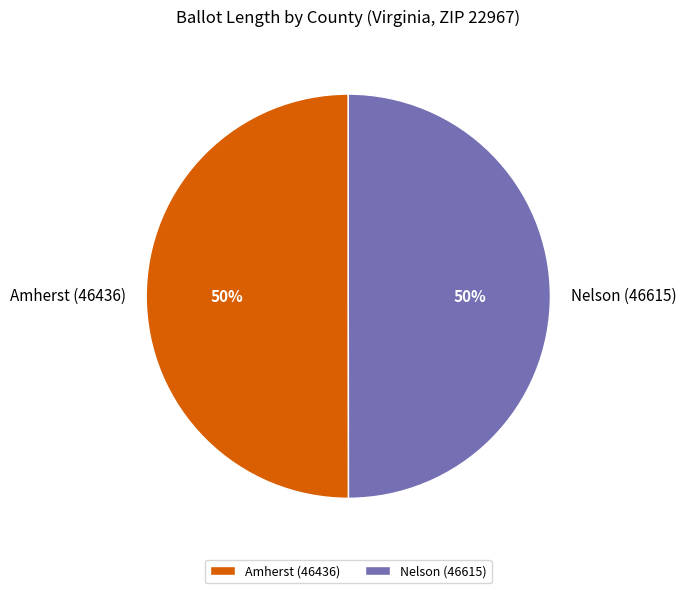

What percentage is the Nelson (46615) slice, to the nearest percent?

50%